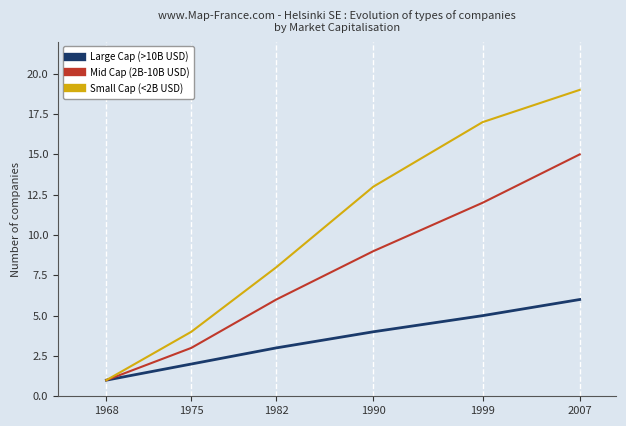

What are all the series names shown in the legend?

Large Cap (>10B USD), Mid Cap (2B-10B USD), Small Cap (<2B USD)